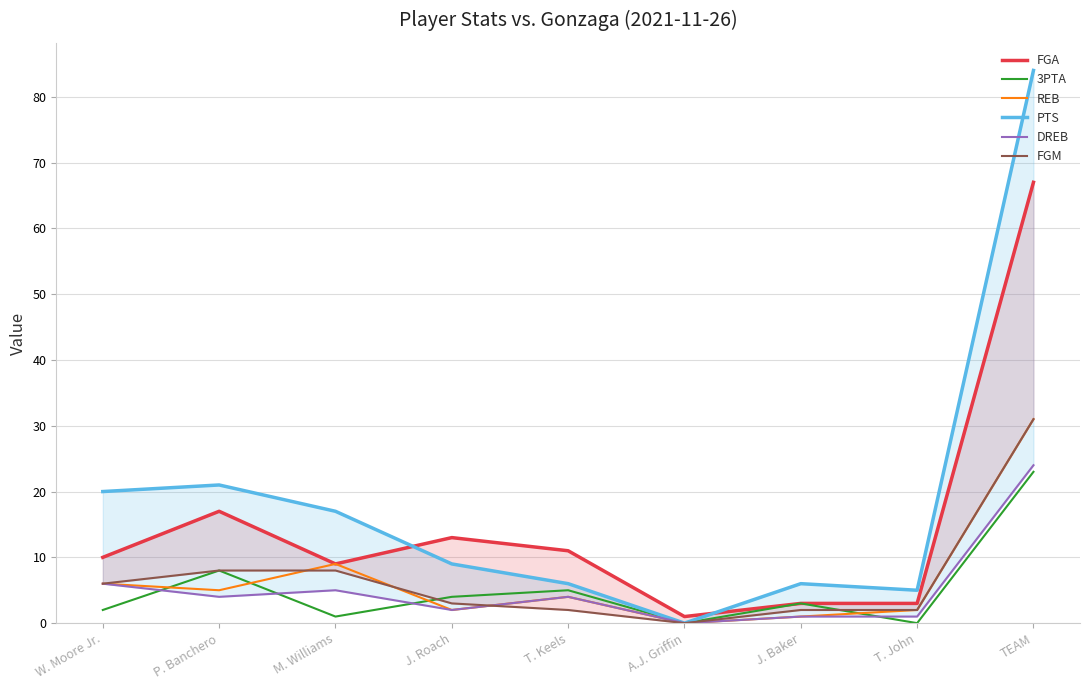

Reading left to right, transcribe all the data shown in this chart.

FGA: W. Moore Jr.=10	P. Banchero=17	M. Williams=9	J. Roach=13	T. Keels=11	A.J. Griffin=1	J. Baker=3	T. John=3	TEAM=67
3PTA: W. Moore Jr.=2	P. Banchero=8	M. Williams=1	J. Roach=4	T. Keels=5	A.J. Griffin=0	J. Baker=3	T. John=0	TEAM=23
REB: W. Moore Jr.=6	P. Banchero=5	M. Williams=9	J. Roach=2	T. Keels=4	A.J. Griffin=0	J. Baker=1	T. John=2	TEAM=31
PTS: W. Moore Jr.=20	P. Banchero=21	M. Williams=17	J. Roach=9	T. Keels=6	A.J. Griffin=0	J. Baker=6	T. John=5	TEAM=84
DREB: W. Moore Jr.=6	P. Banchero=4	M. Williams=5	J. Roach=2	T. Keels=4	A.J. Griffin=0	J. Baker=1	T. John=1	TEAM=24
FGM: W. Moore Jr.=6	P. Banchero=8	M. Williams=8	J. Roach=3	T. Keels=2	A.J. Griffin=0	J. Baker=2	T. John=2	TEAM=31